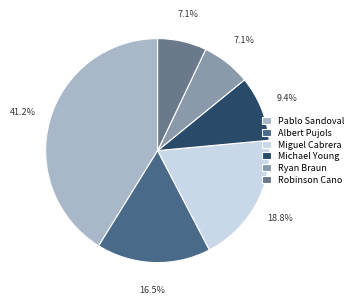

How much of the chart is everything except Ryan Braun?

92.9%